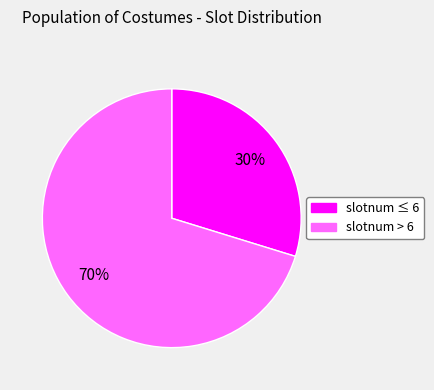

Is there any slice that represents more than half of the pie?

Yes